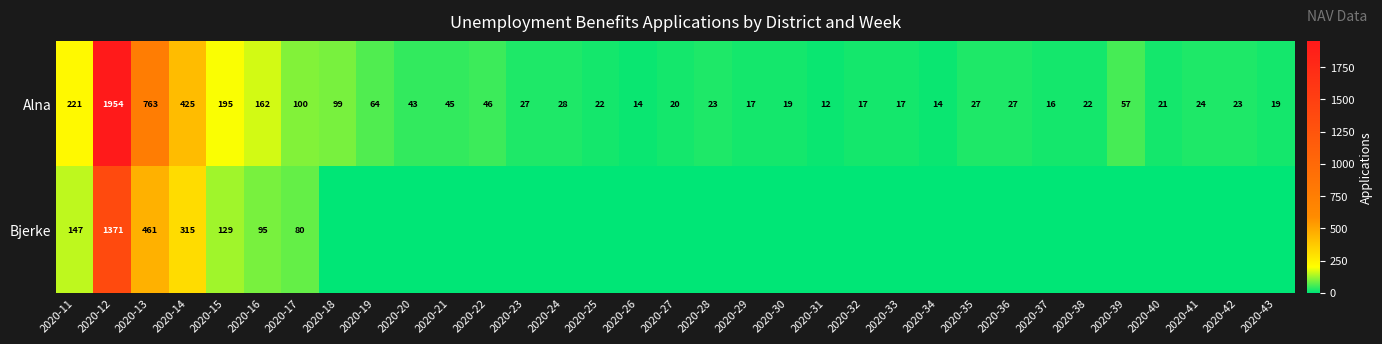

At how many categories does at least one series exceed 440?

2